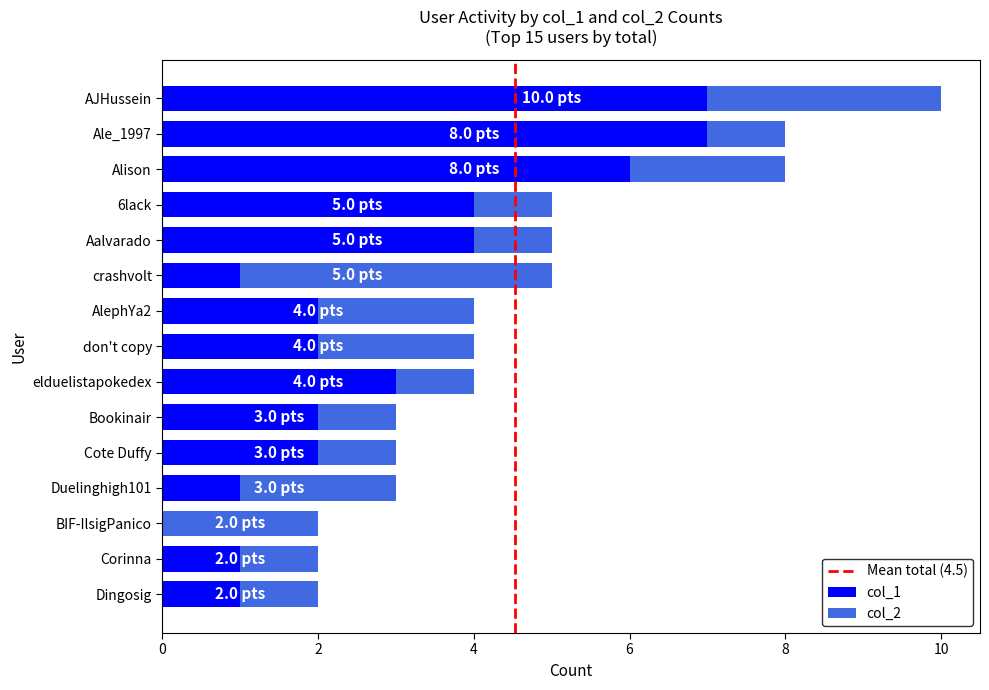

At which label is col_1 closest to 3?

elduelistapokedex